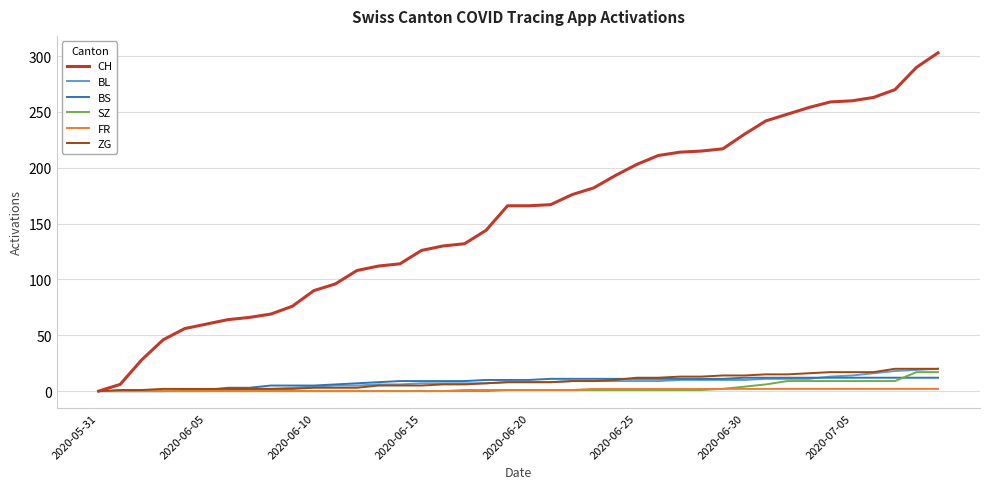

Which series has the largest range (max minus min)?

CH